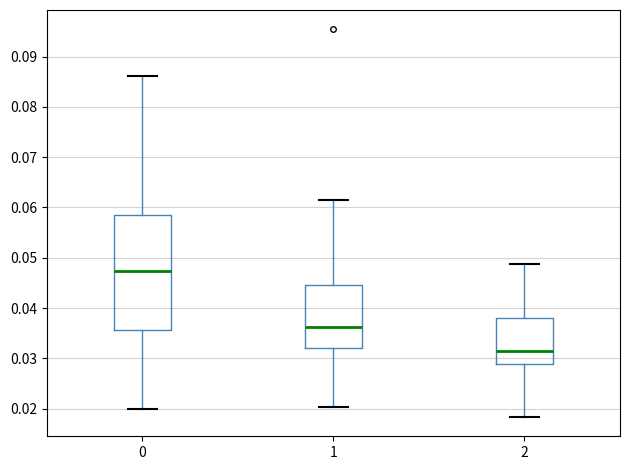

Reading left to right, transcribe this box plot: for each box, give where its median line is, the range the box spans, and where its two whiskers end, as read against the y-axis. The values are not printed on the chart, so give them approximately, as read against the axis.

0: median 0.047, box 0.036 to 0.058, whiskers 0.020 to 0.086
1: median 0.036, box 0.032 to 0.045, whiskers 0.020 to 0.062
2: median 0.031, box 0.029 to 0.038, whiskers 0.018 to 0.049